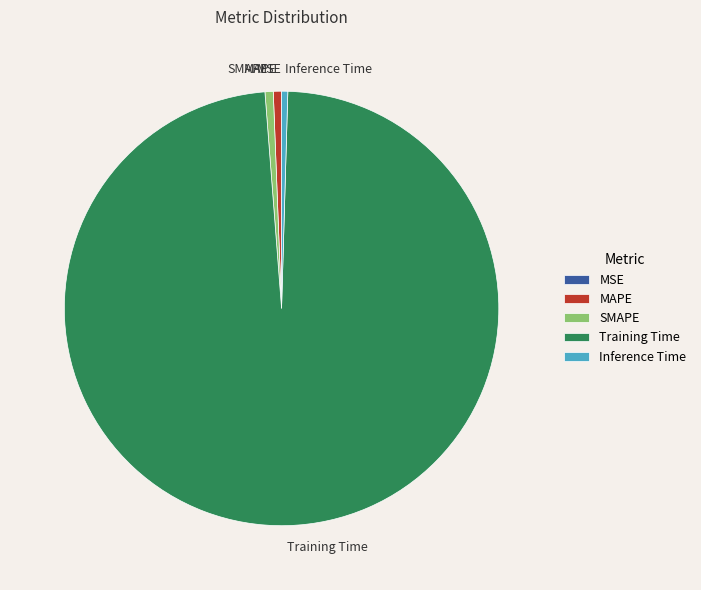

Is it true that MAPE is 11% of the pie?

False